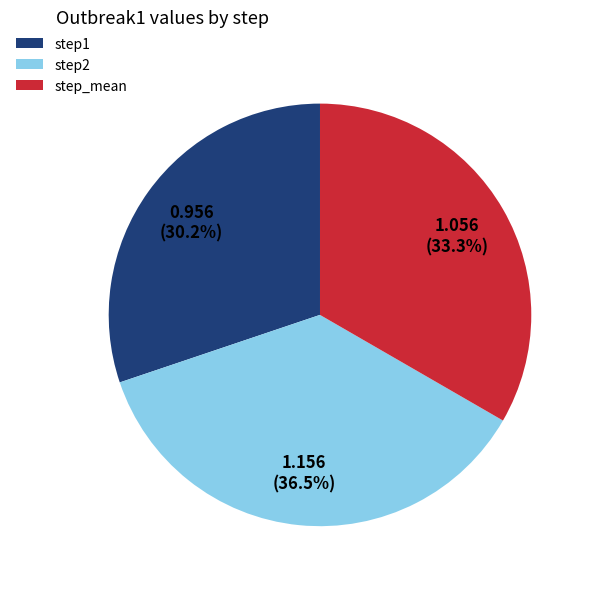

To the nearest percent, what is the combined percentage of step2 and step_mean?

70%